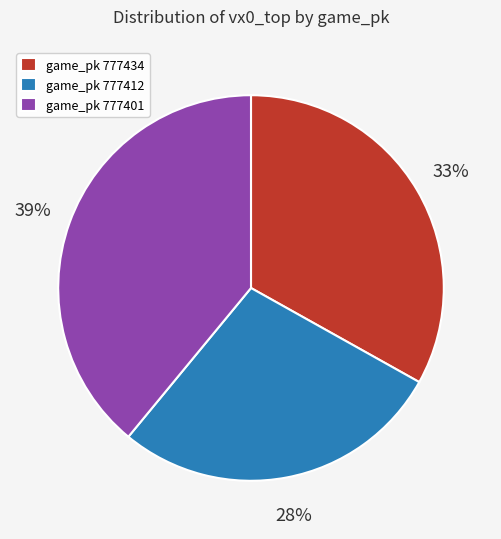

Combined, do game_pk 777401 and game_pk 777434 account for over 50%?

Yes